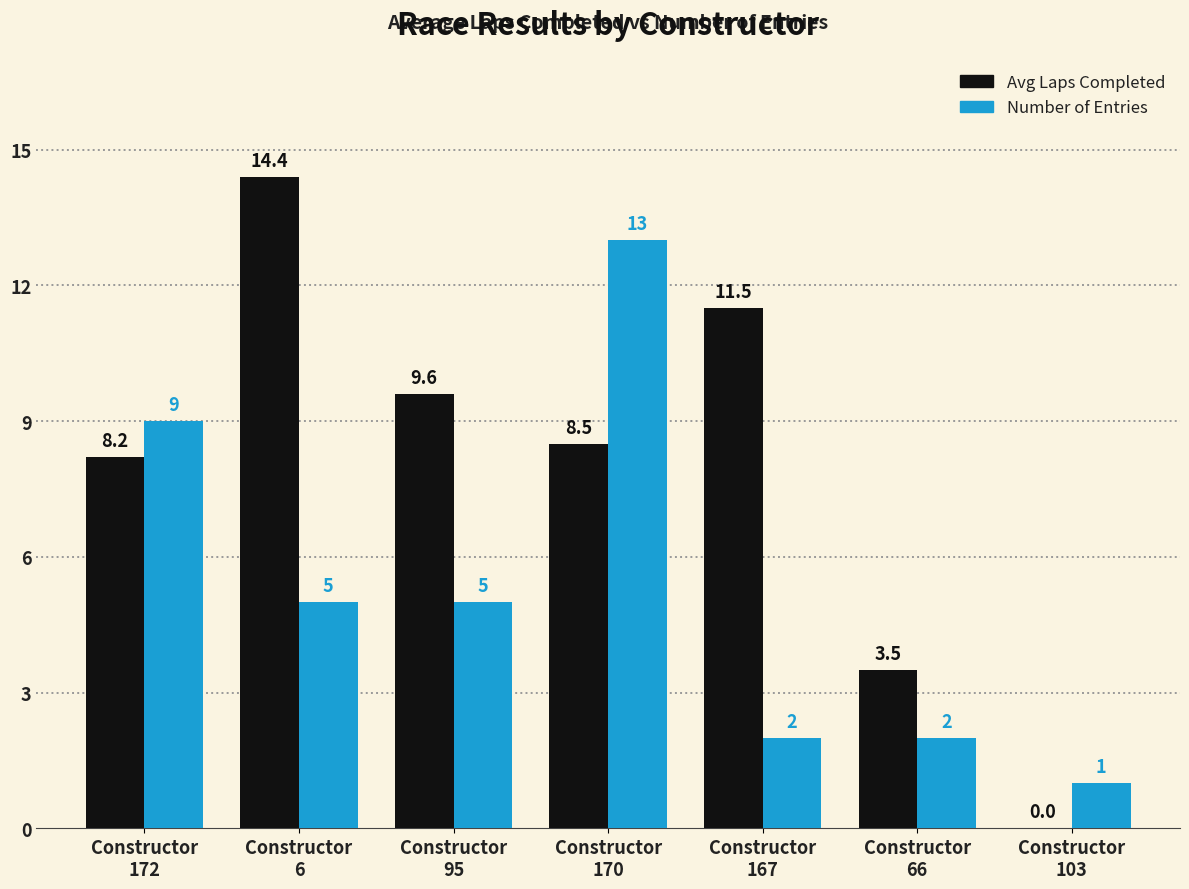

How many groups of bars are there?

7